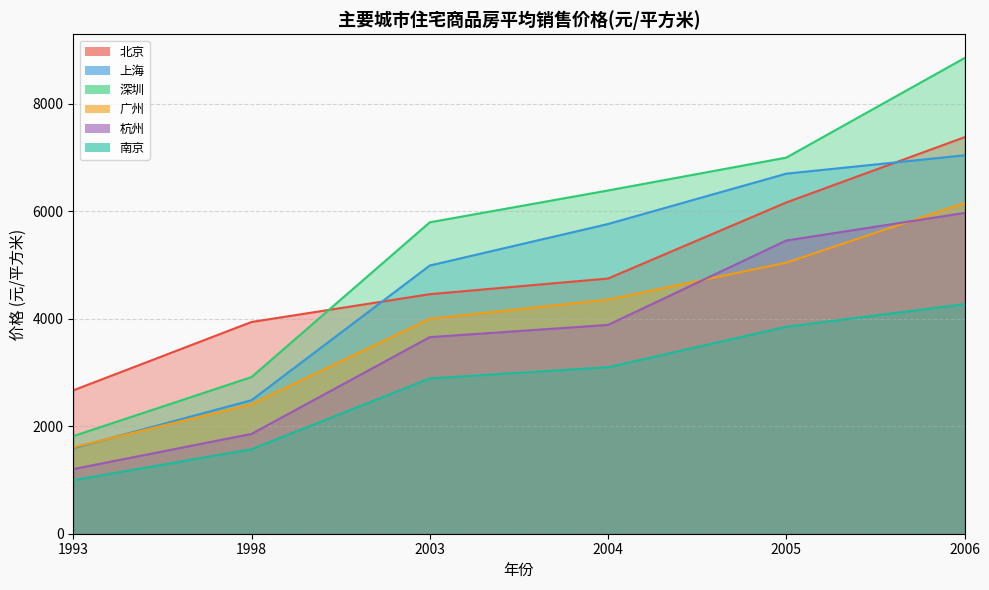

Which category has the lowest value across all series?

1993